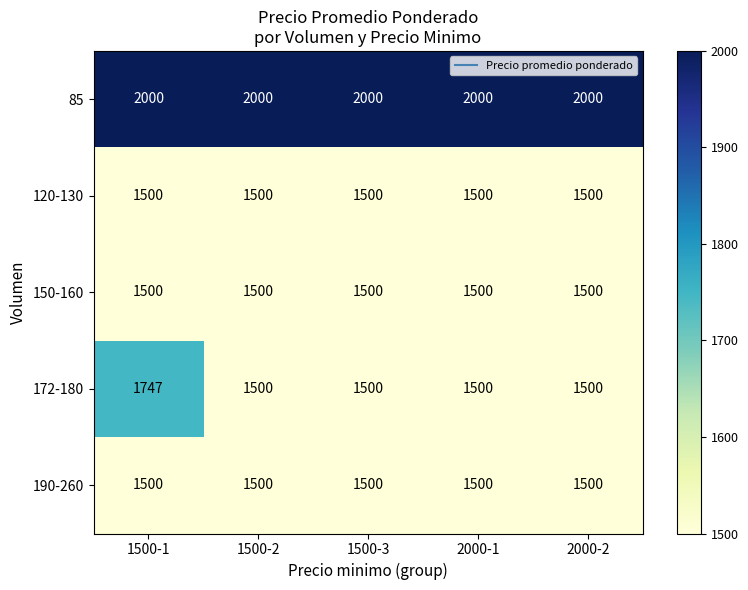

What is the sum of the 85 values at 1500-3 and 2000-2?

4000